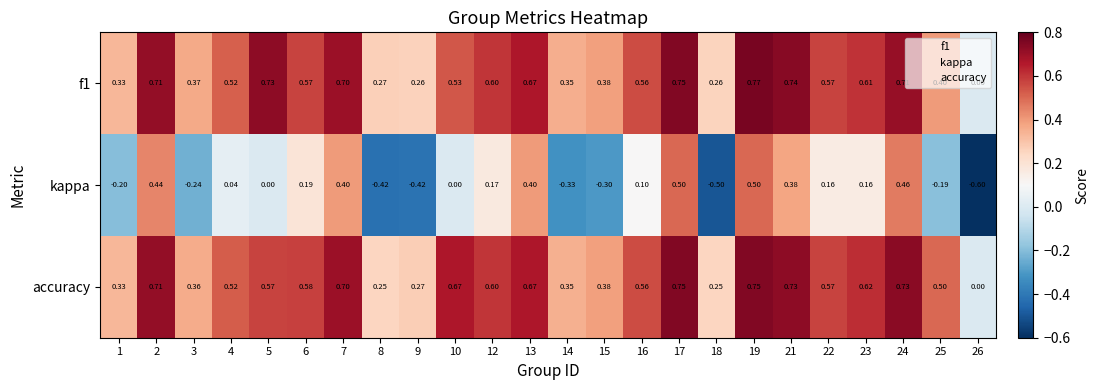

Which series has the largest total across all categories?

accuracy